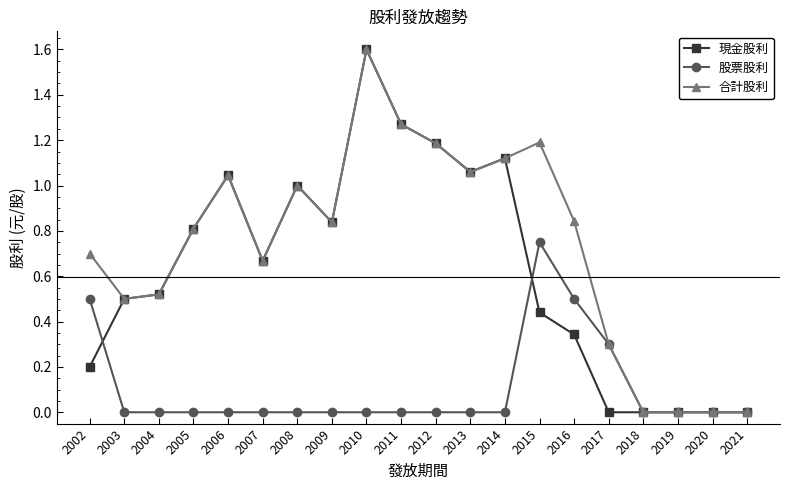

Which series has the largest total across all categories?

合計股利